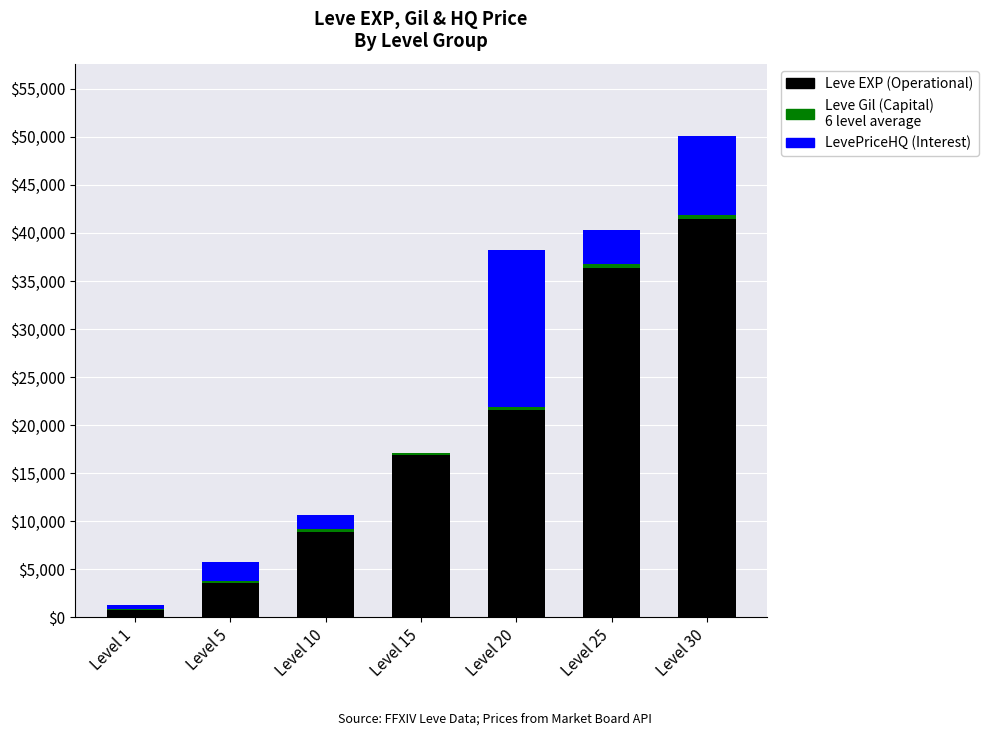

At which category is the sum across all series the highest?

Level 30